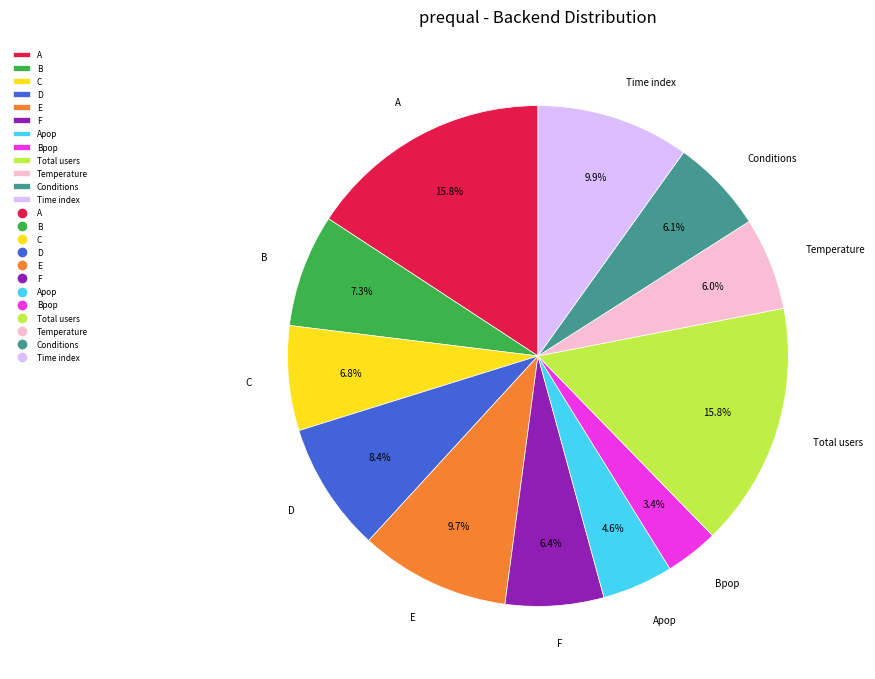

To the nearest percent, what is the combined percentage of Apop and D?

13%